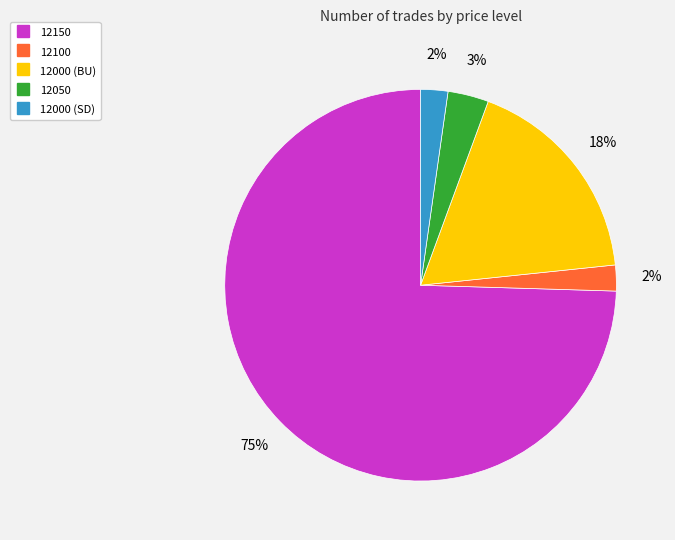

Which slice is the largest?

12150